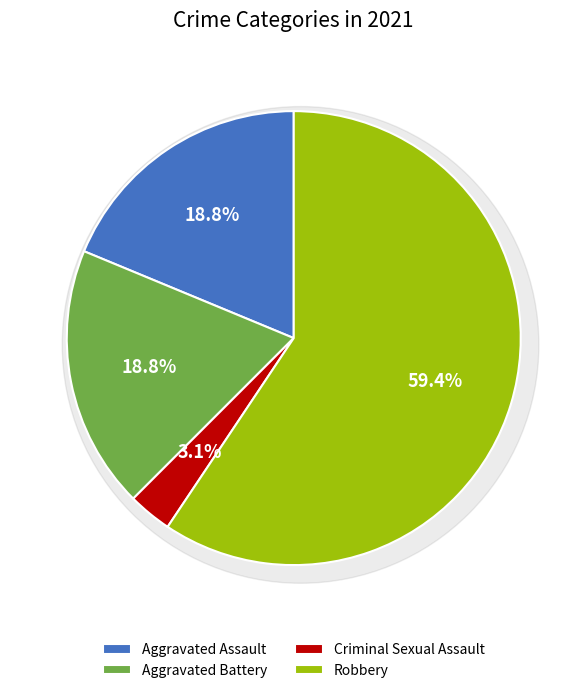

What percentage do Robbery and Aggravated Battery together represent?

78.1%